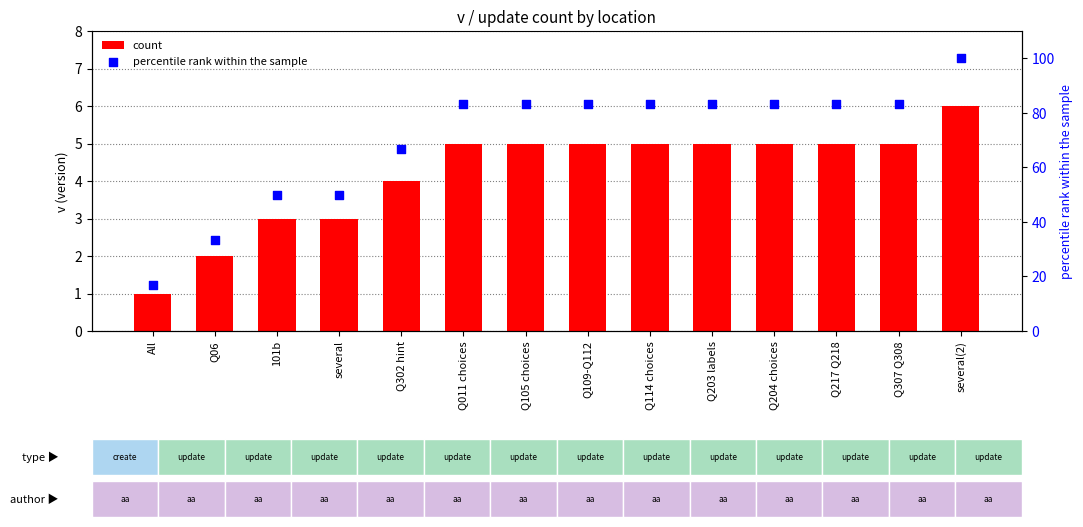

At how many categories does at least one series exceed 31?

13